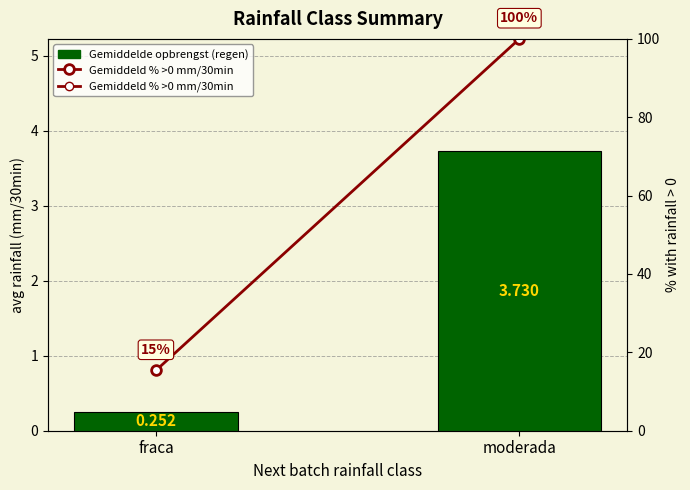

What is the maximum value shown in the chart?

100.0